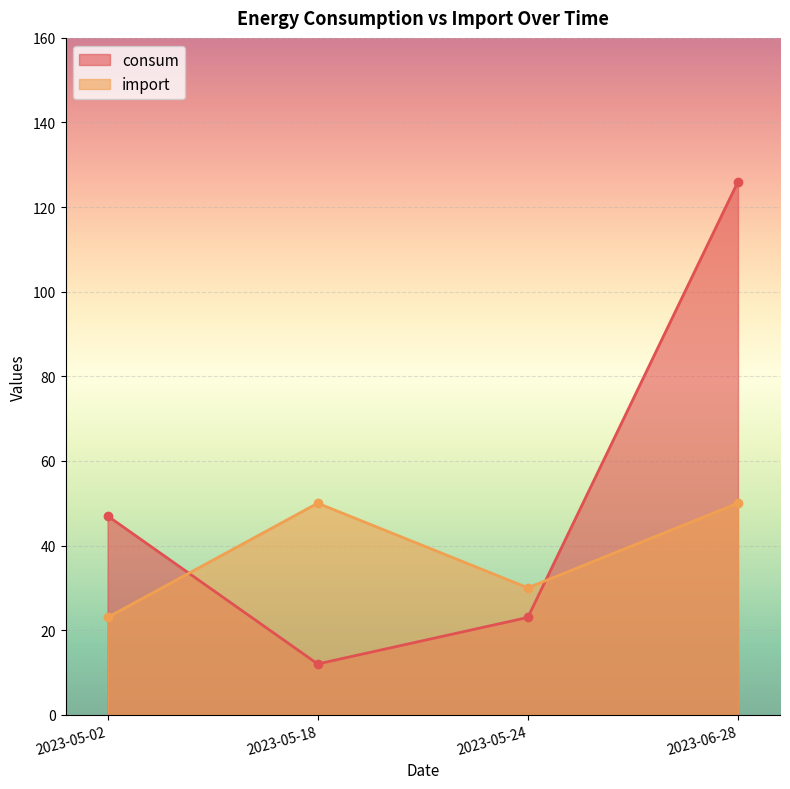

Read the import value at 2023-05-24.

30